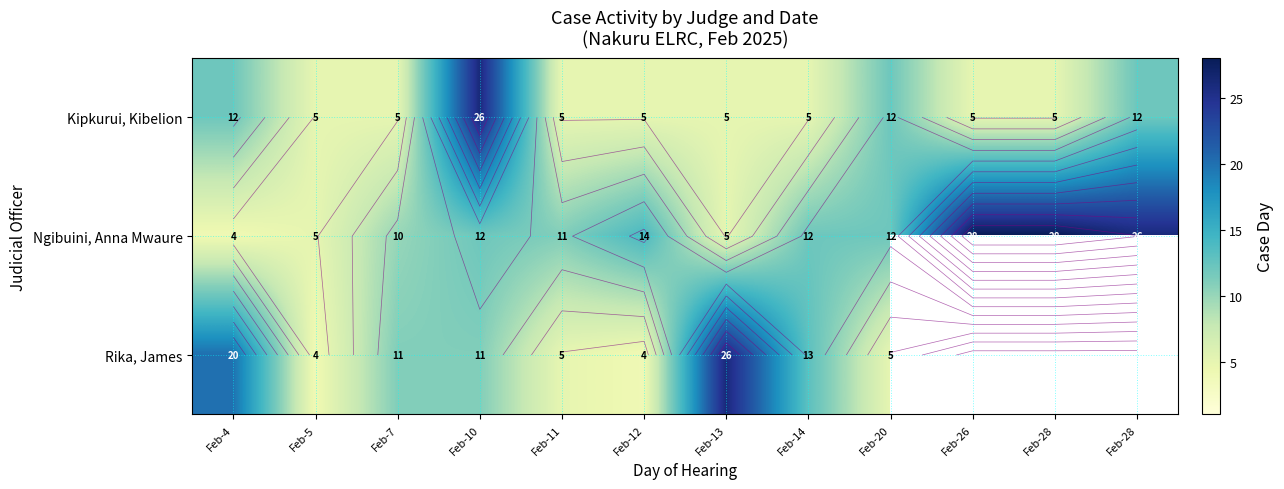

At which category is the sum across all series the highest?

Feb-10